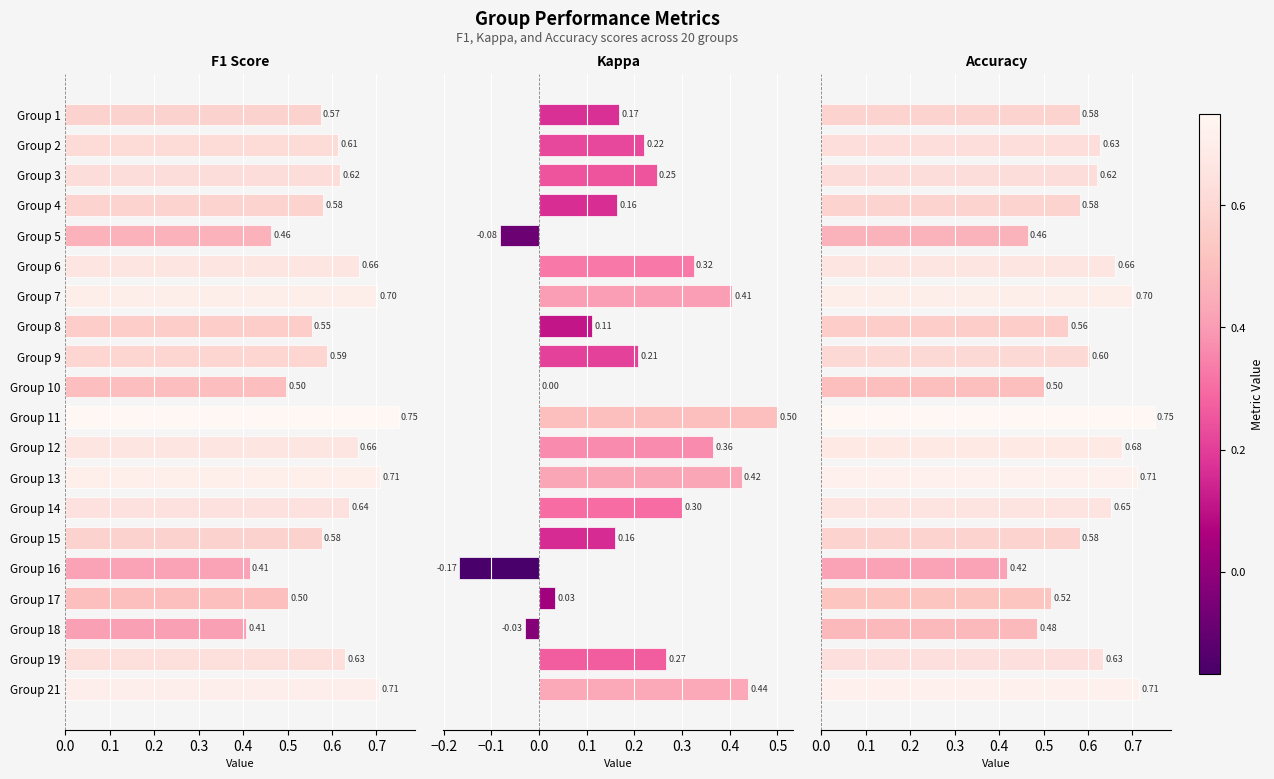

What is the sum of all kappa values?

4.1